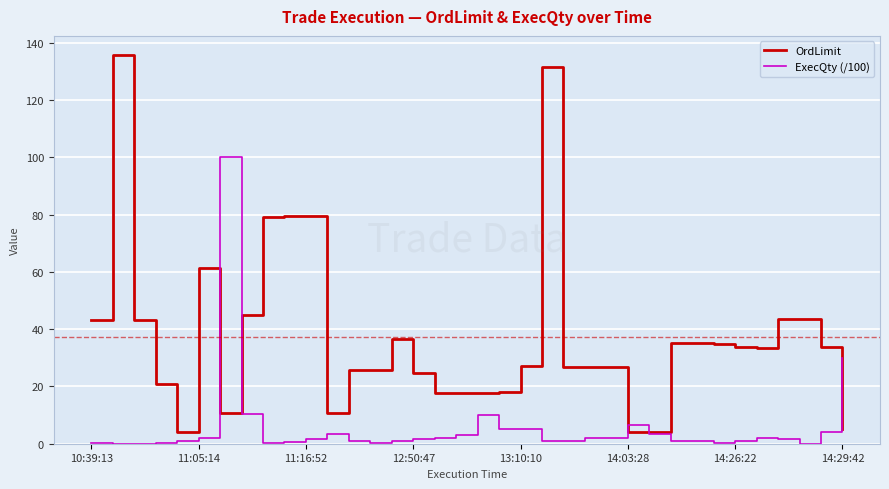

What is the maximum value shown in the chart?

135.7